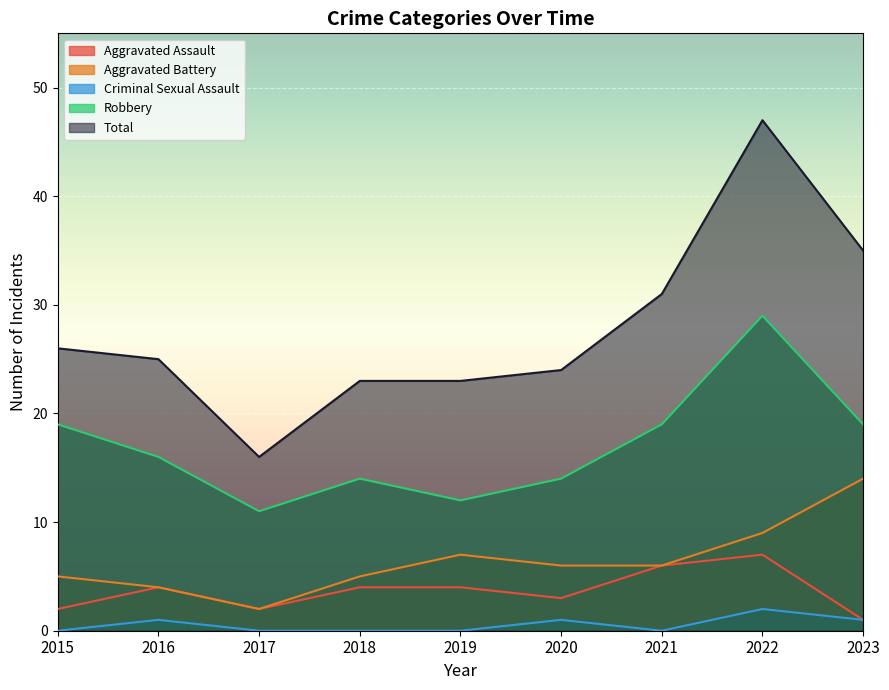

What is the difference between the second highest and minimum values in the Aggravated Assault series?

5